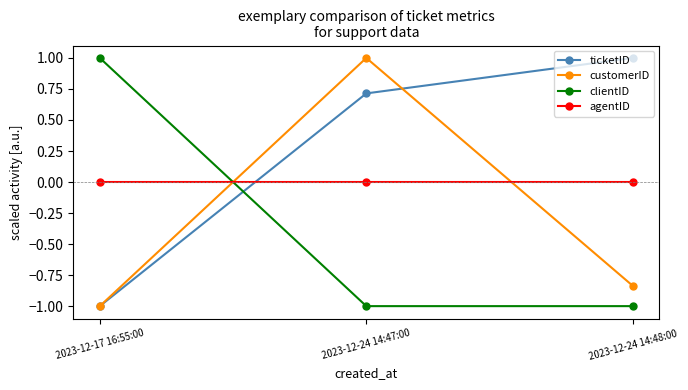

What is the value of the customerID point at the 2nd from the left?

1.0